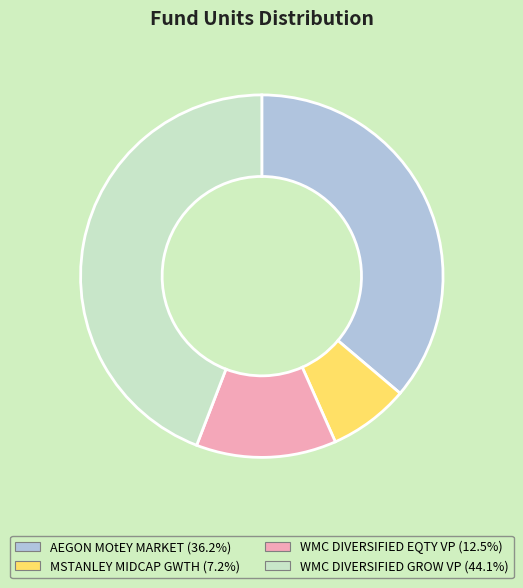

Approximately how many times larger is the value at MSTANLEY MIDCAP GWTH compared to WMC DIVERSIFIED GROW VP?

0.2